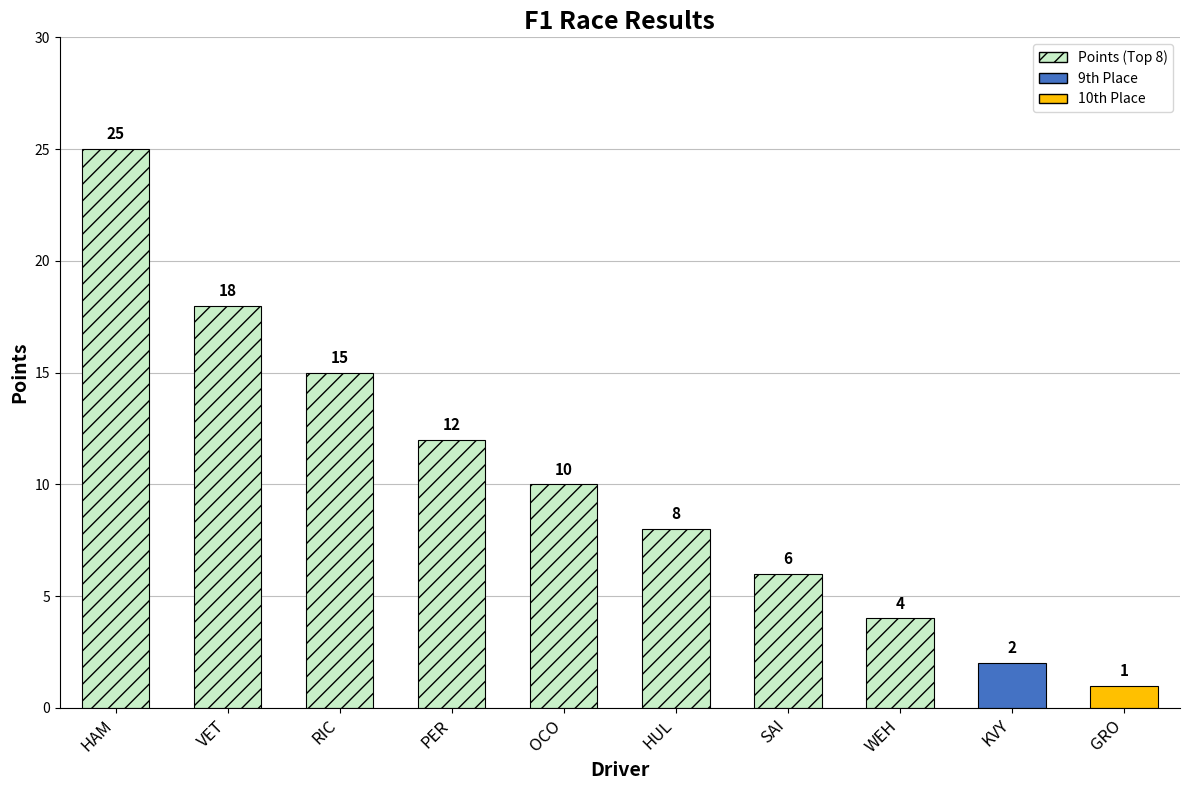

What is the ratio of the value at WEH to the value at SAI?

0.7